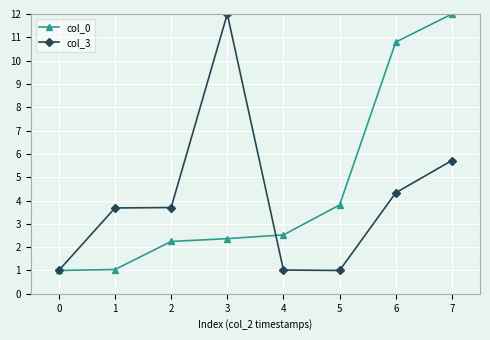

At which label does col_0 first exceed 2?

2